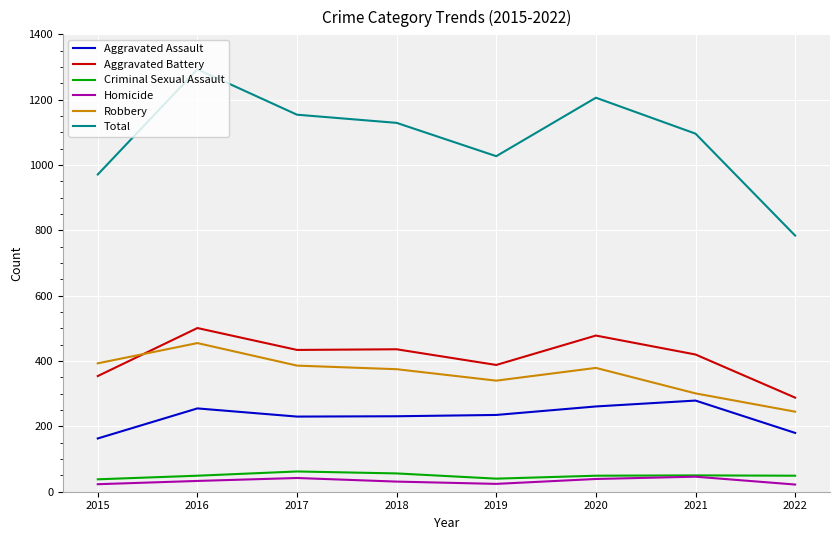

What are all the series names shown in the legend?

Aggravated Assault, Aggravated Battery, Criminal Sexual Assault, Homicide, Robbery, Total